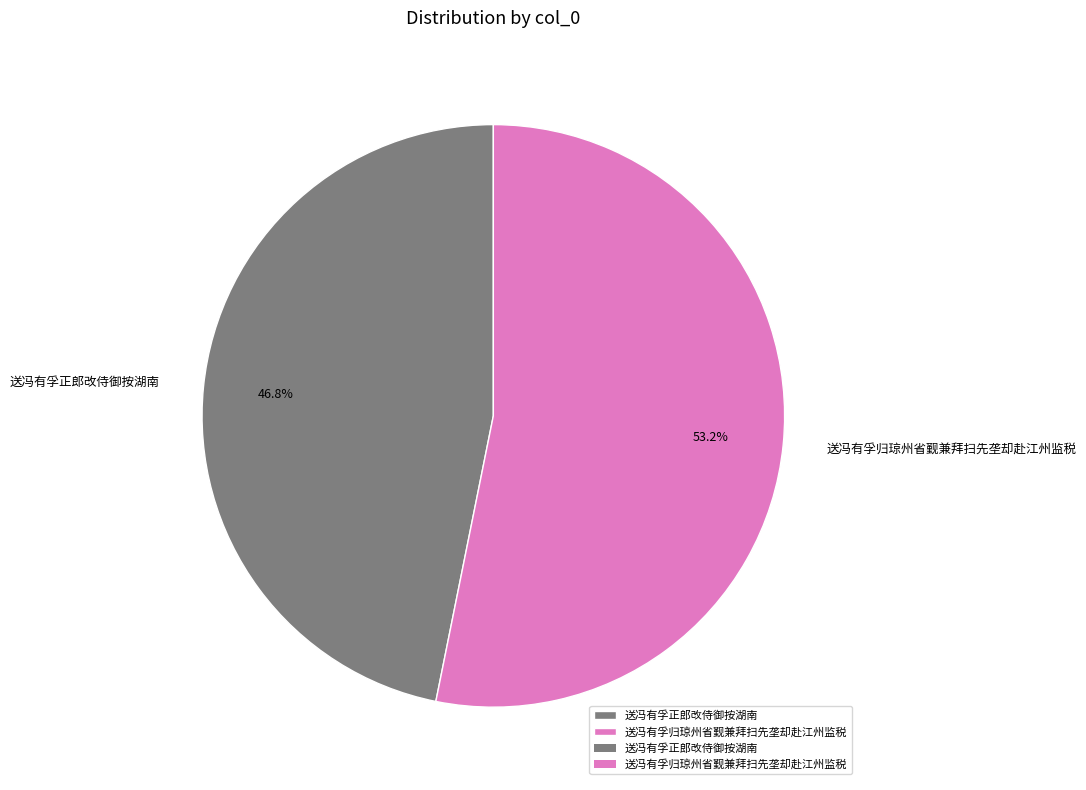

Which category has the smallest portion of the pie?

送冯有孚正郎改侍御按湖南